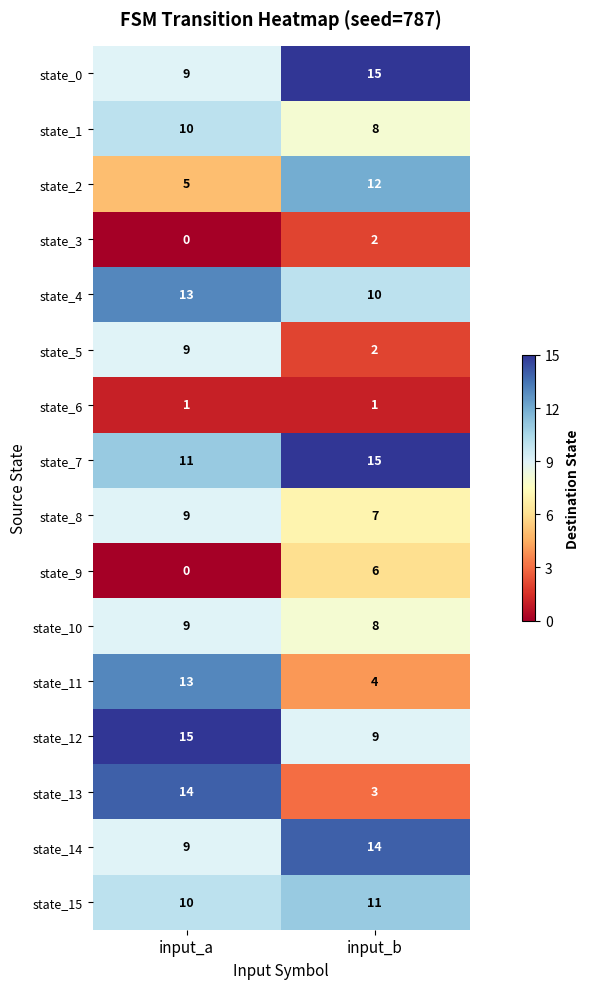

What is the sum of all state_4 values?

23